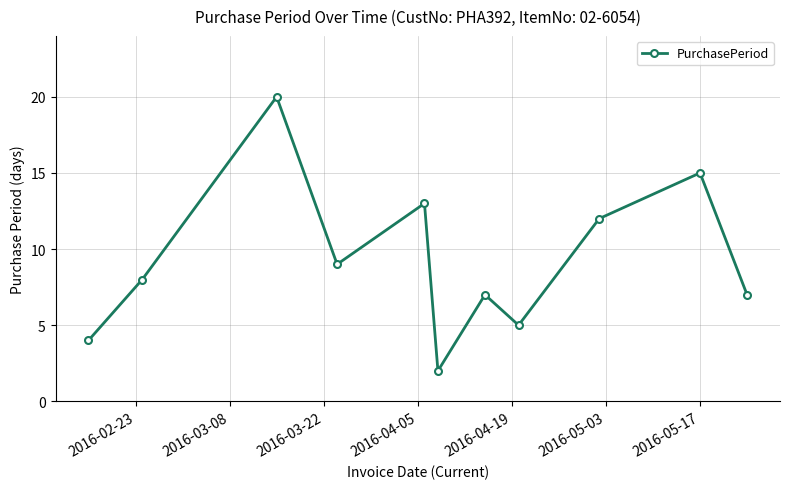

How many interior local peaks (higher than both neighbors) does the data have?

4